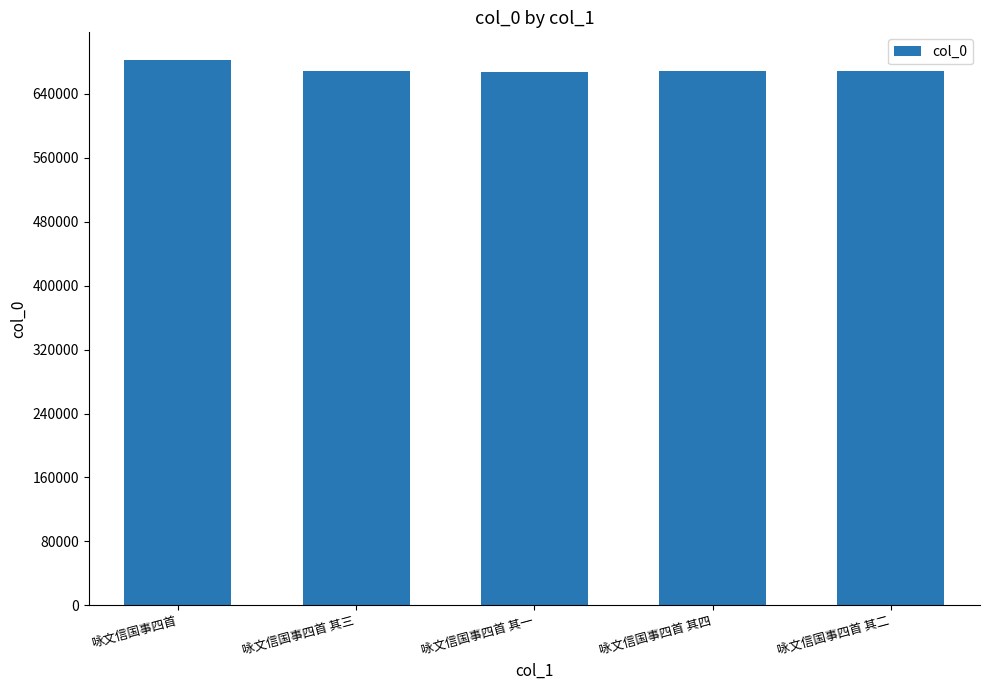

Which has a higher value, 咏文信国事四首 其二 or 咏文信国事四首?

咏文信国事四首